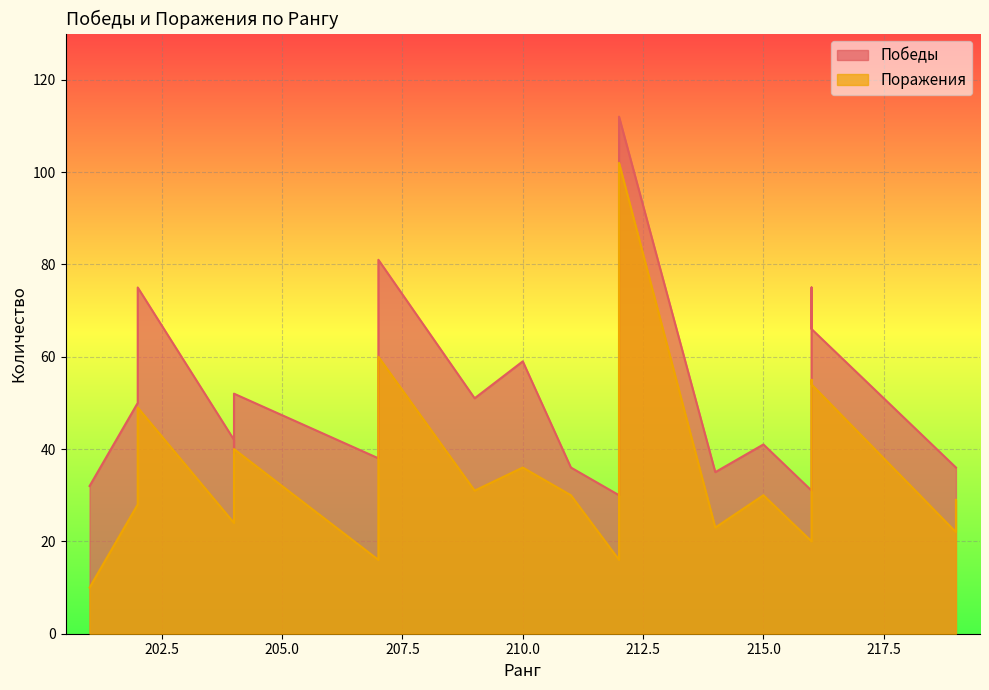

True or false: Поражения and Победы cross at least once.

False